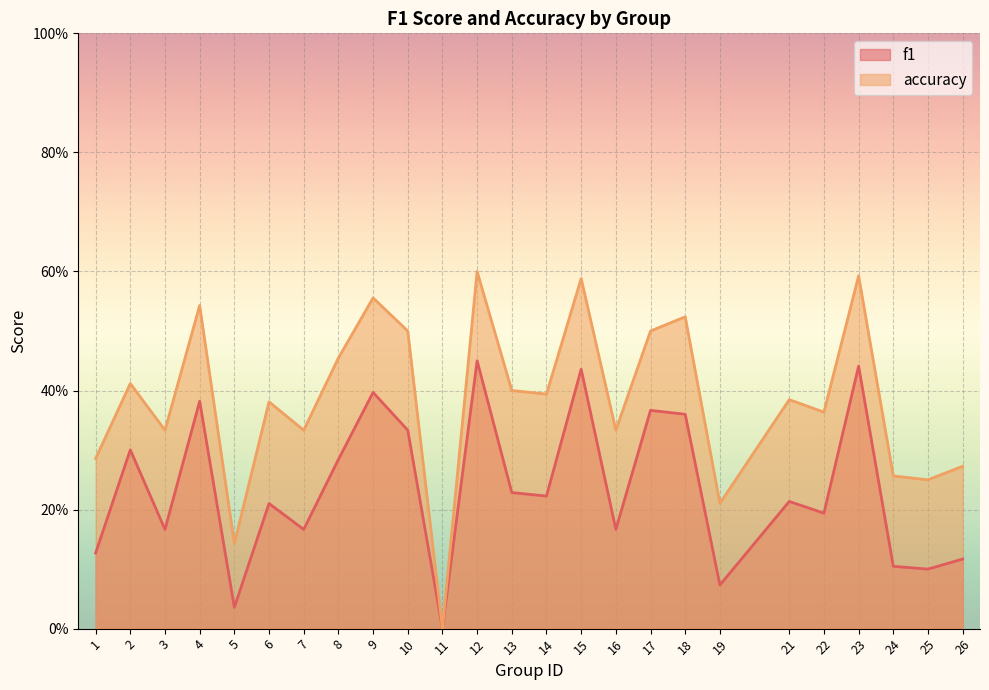

At which label is accuracy closest to 0?

11